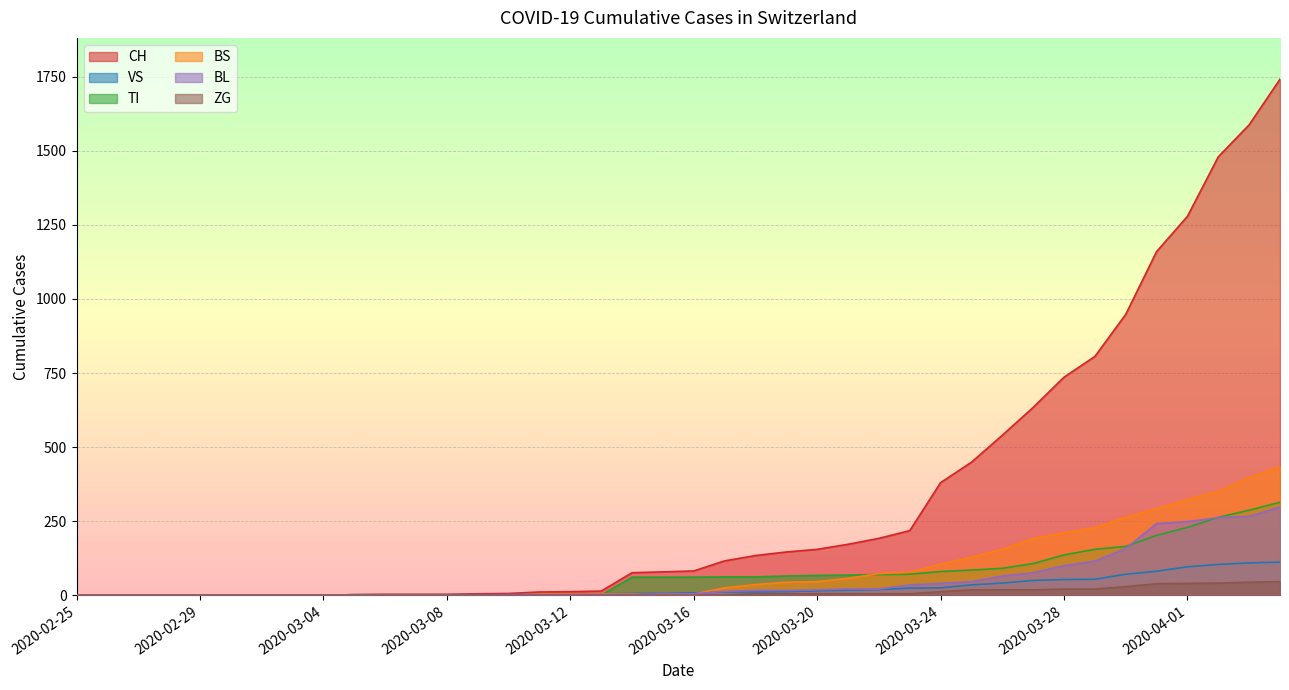

What is the sum of all CH values?

13171